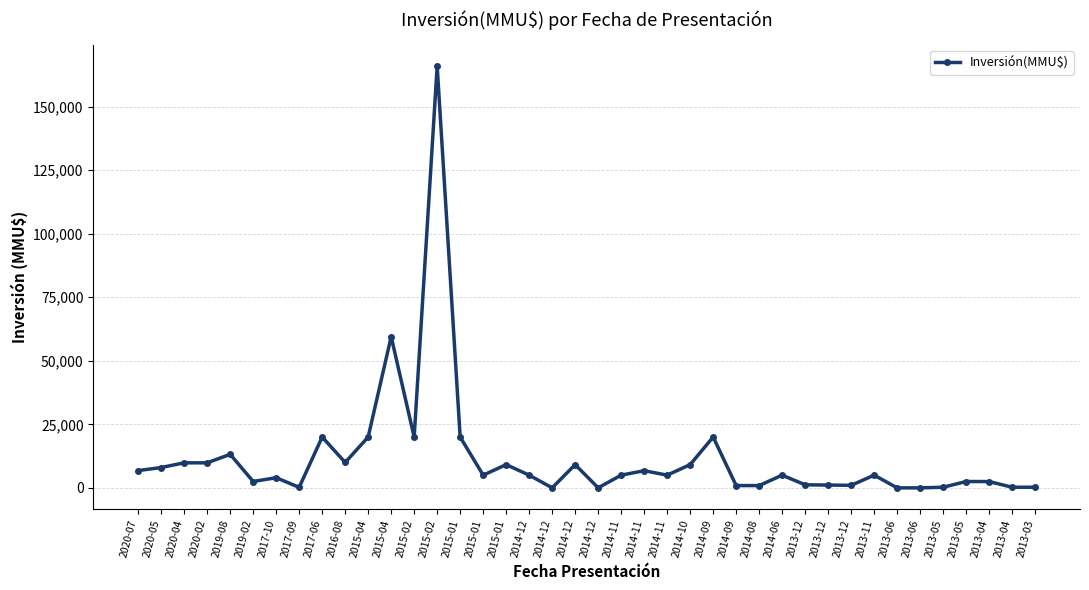

Reading left to right, list all the values displayed in this chart.

2020-07=6800	2020-05=8000	2020-04=9852	2020-02=9852	2019-08=13200	2019-02=2500	2017-10=4000	2017-09=200	2017-06=20000	2016-08=10000	2015-04=20000	2015-04=59482	2015-02=20000	2015-02=165910	2015-01=20000	2015-01=5000	2015-01=9146	2014-12=5000	2014-12=10	2014-12=9146	2014-12=10	2014-11=5000	2014-11=6750	2014-11=5000	2014-10=9146	2014-09=20000	2014-09=900	2014-08=900	2014-06=5000	2013-12=1200	2013-12=1100	2013-12=1000	2013-11=5000	2013-06=0	2013-06=0	2013-05=250	2013-05=2500	2013-04=2475	2013-04=250	2013-03=250